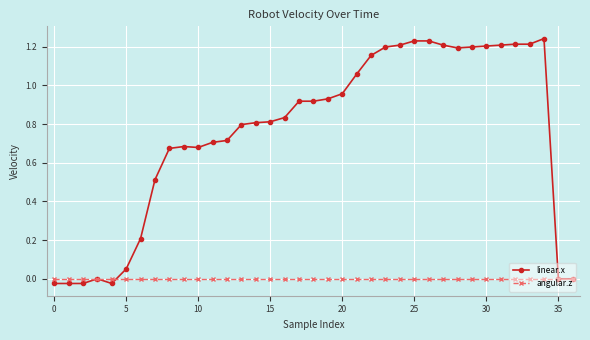

Which series has the largest range (max minus min)?

linear.x